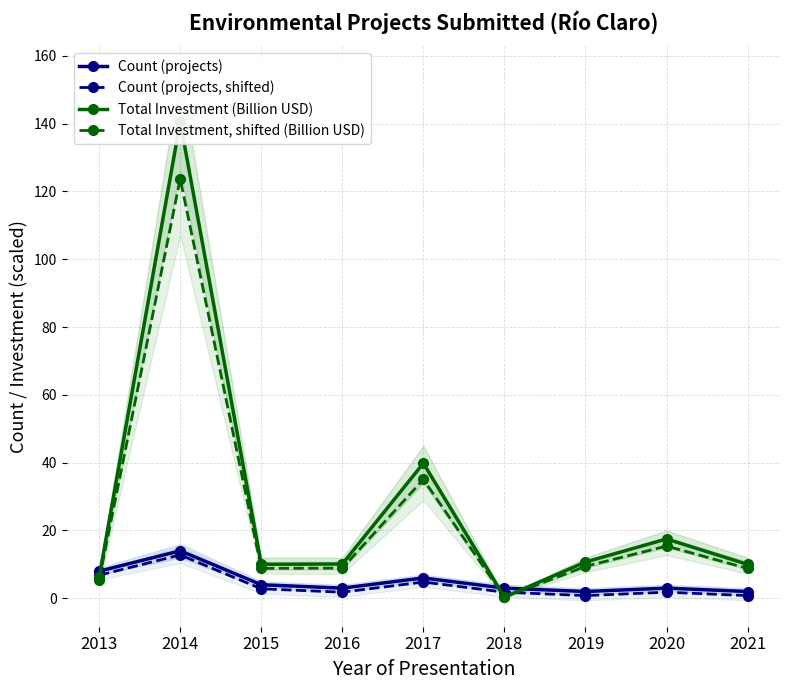

True or false: Count (projects) and Count (projects, shifted) cross at least once.

False